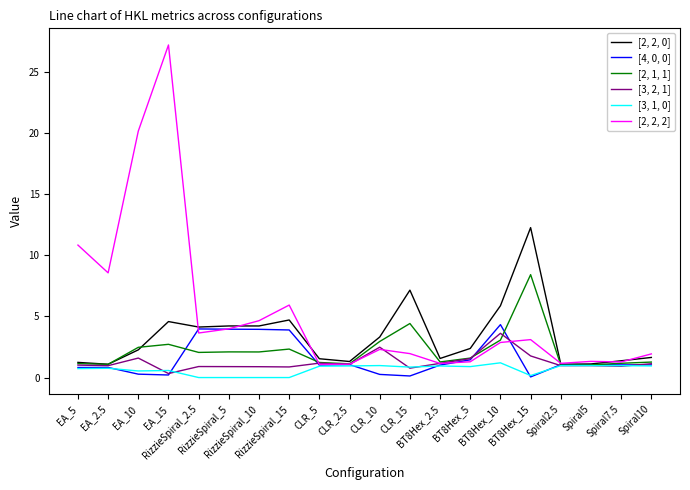

What is the maximum value for [2, 1, 1]?

8.4